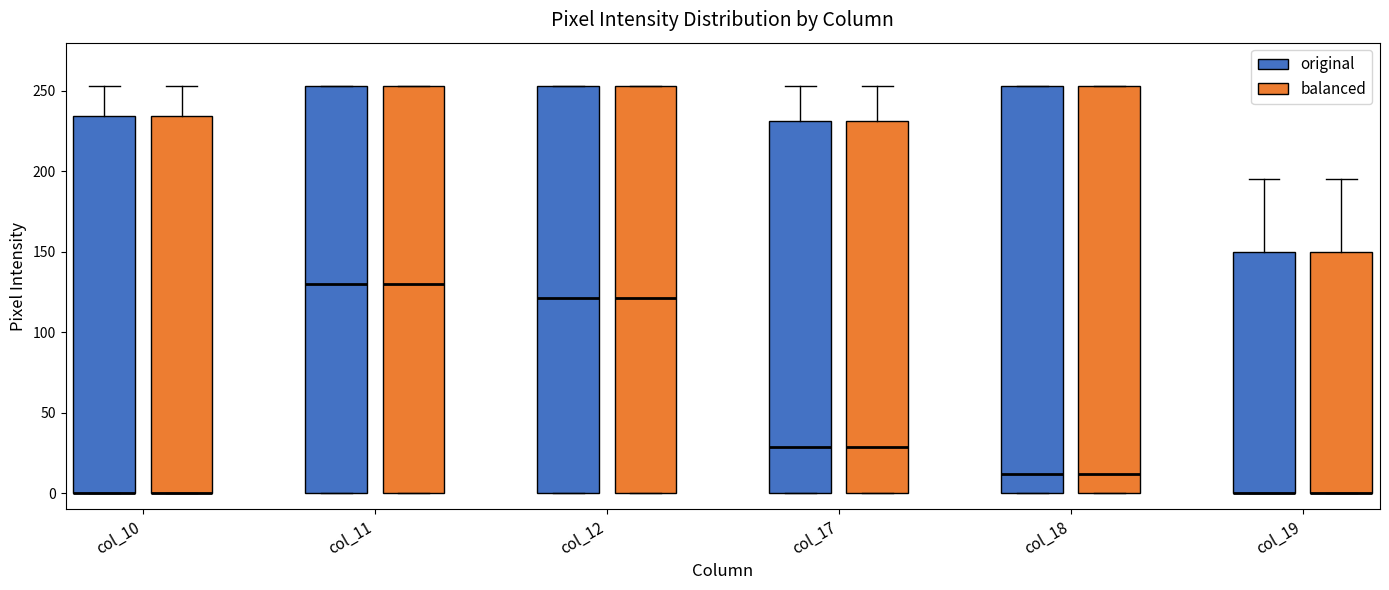

Where is the lower edge of the box for col_17 (balanced) on the y-axis? The values are not printed on the chart, so give them approximately, as read against the axis.

0